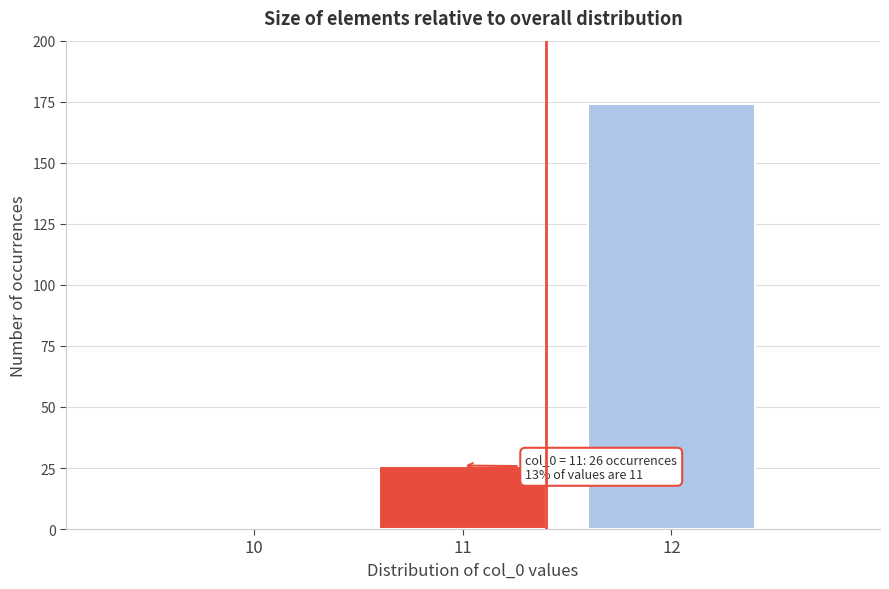

Reading right to left, extract all data points from this chart.

12=174	11=26	10=0